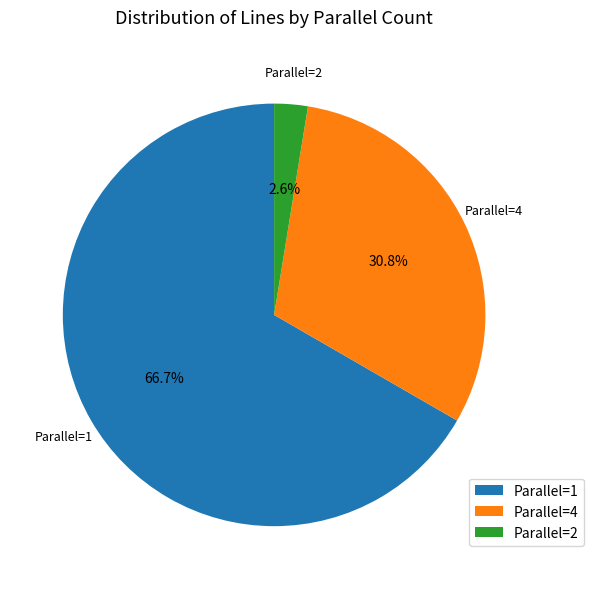

Does any single category account for the majority?

Yes